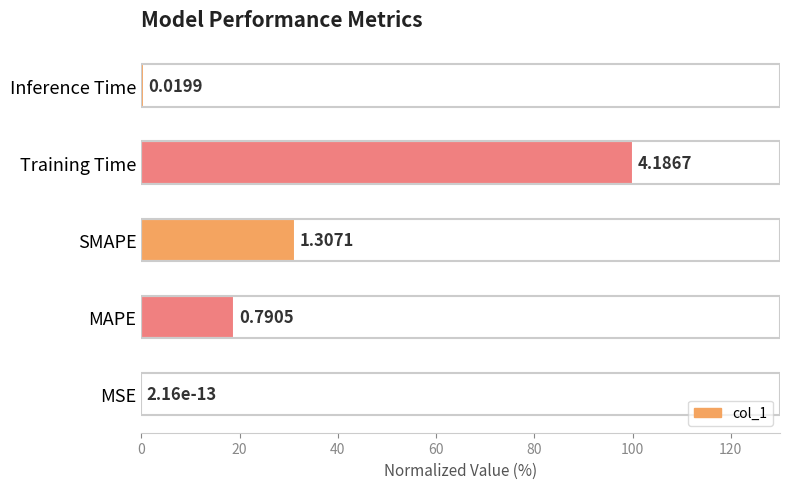

How many categories are shown in the chart?

5